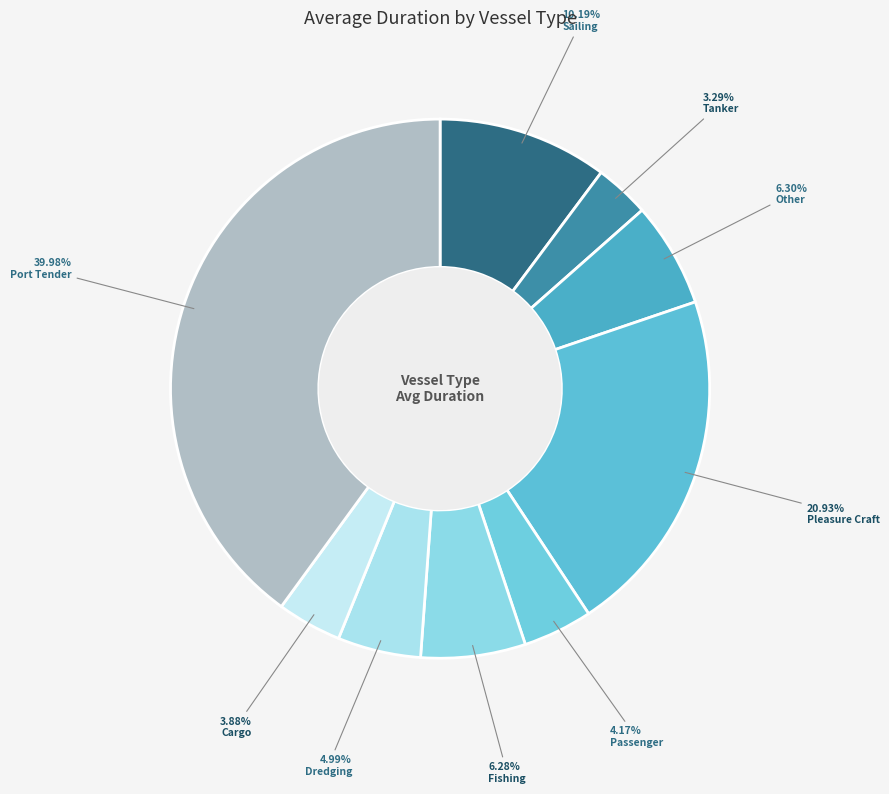

Rank the categories by value from lowest to highest.

Tanker, Cargo, Passenger, Dredging, Fishing, Other, Sailing, Pleasure Craft, Port Tender